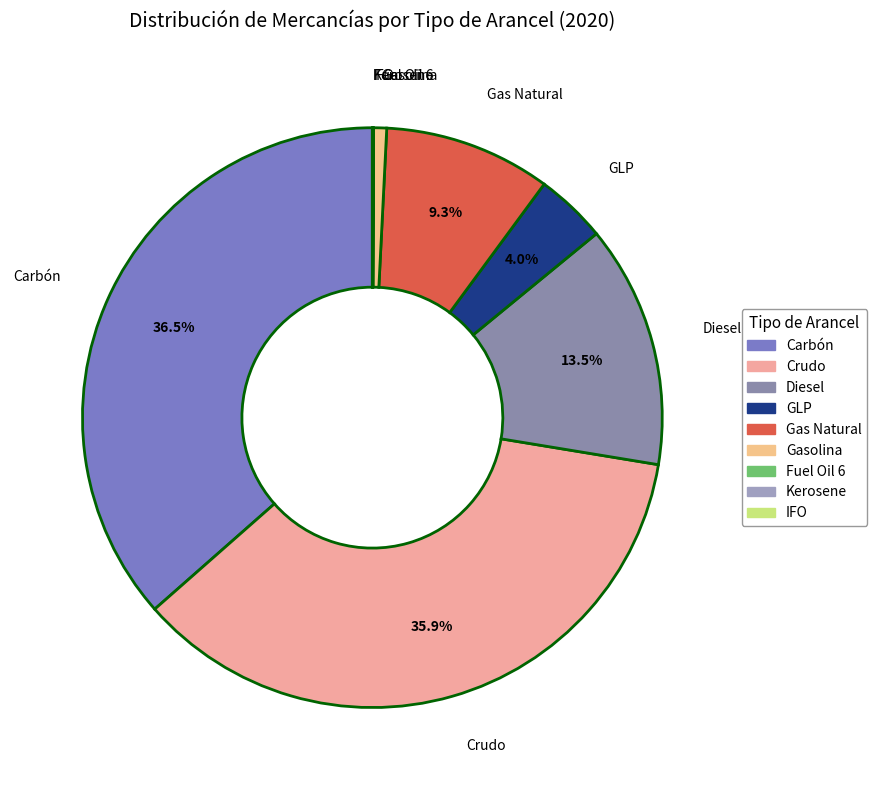

Which slice is the largest?

Carbón